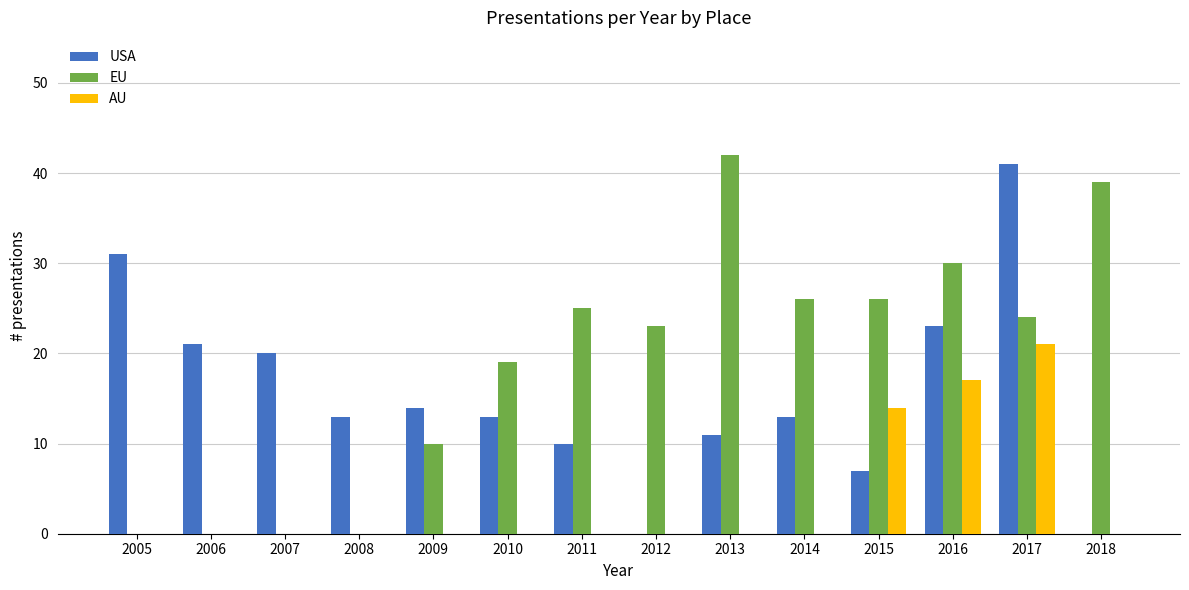

At which category is the sum across all series the highest?

2017